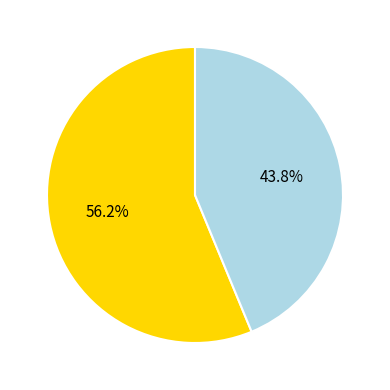

Count the number of slices in the pie.

2